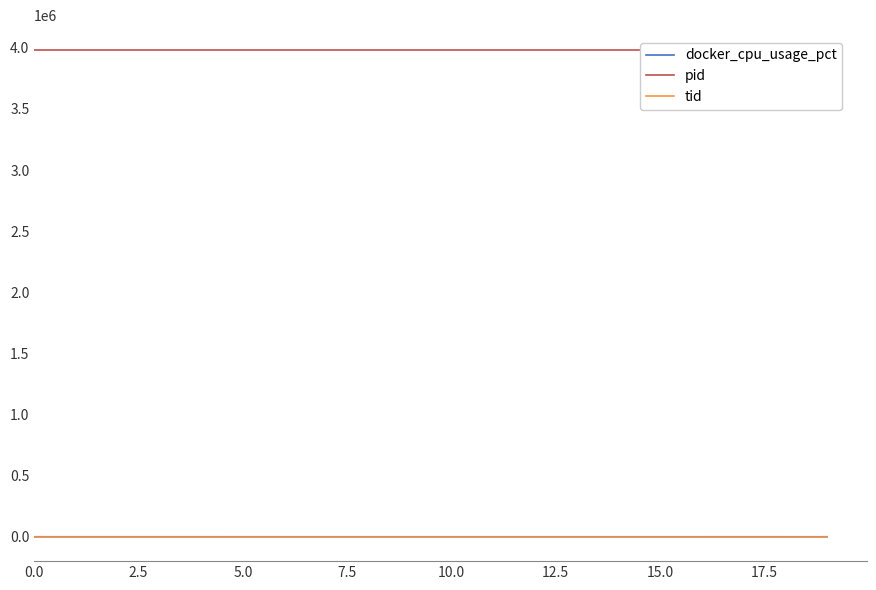

Which has a higher value, 17 or 10?

17